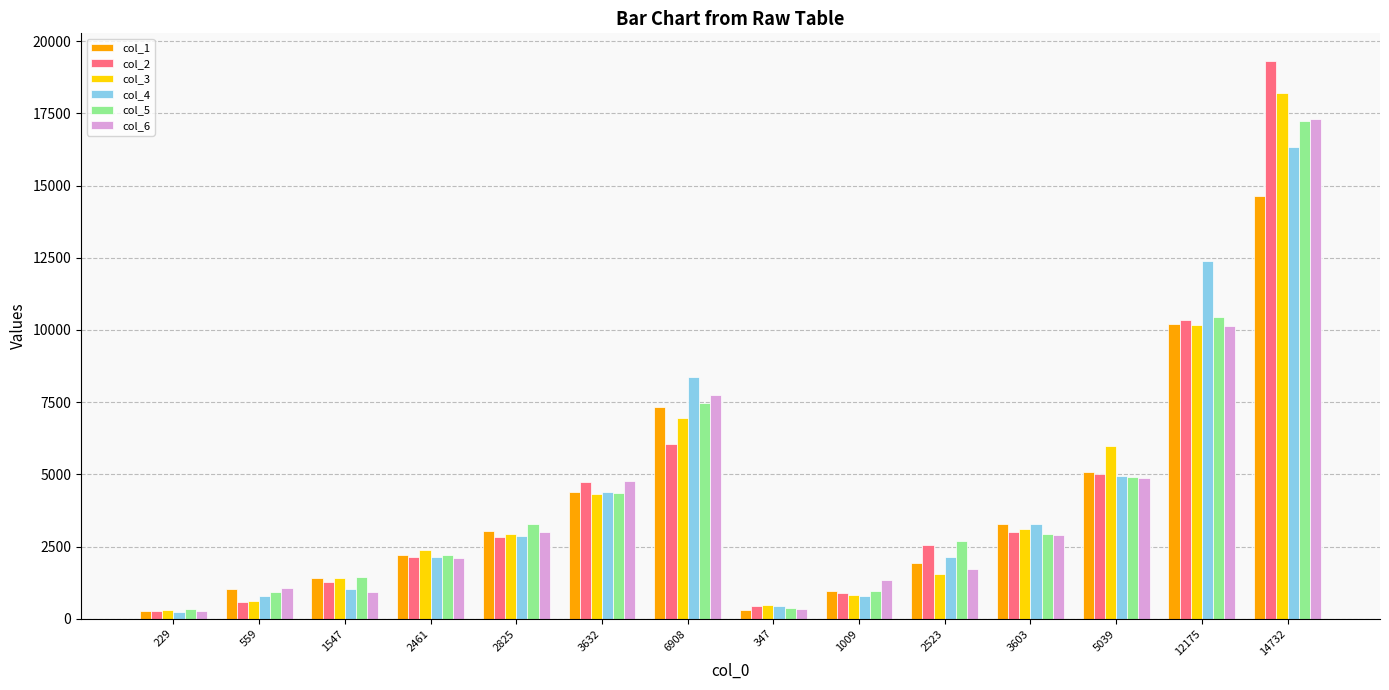

The col_2 series shows 3022 at 3603. True or false?

True